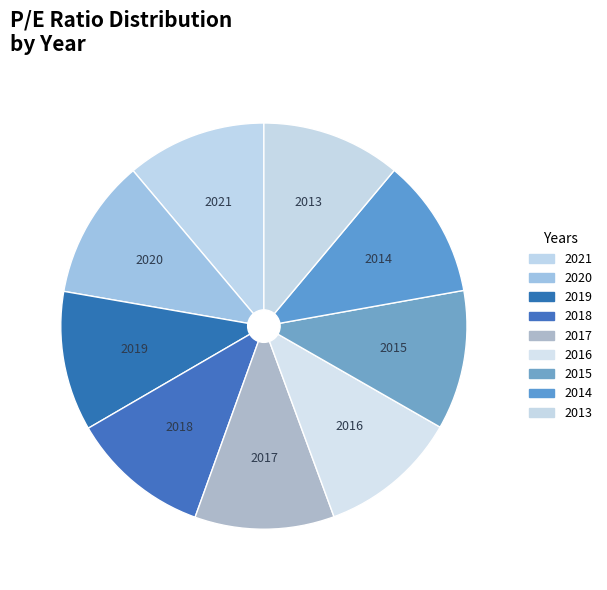

True or false: 2018 accounts for 1% of the total.

False